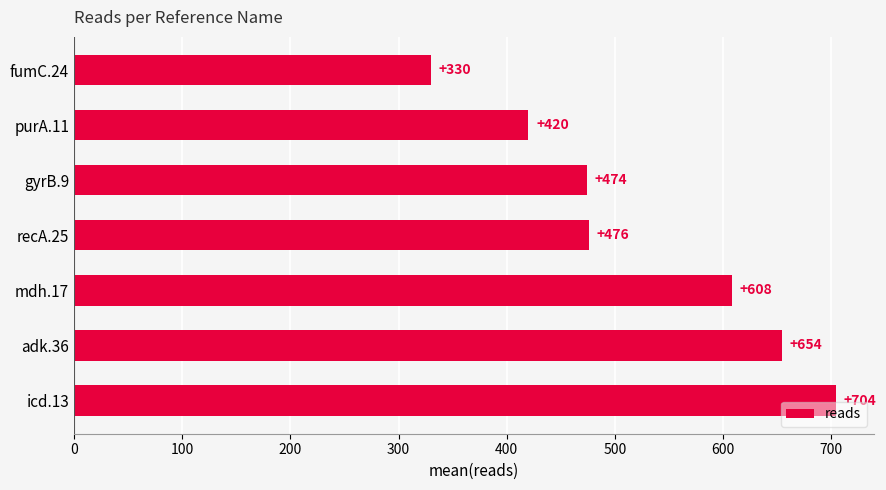

List the labels in order of value, smallest first.

fumC.24, purA.11, gyrB.9, recA.25, mdh.17, adk.36, icd.13